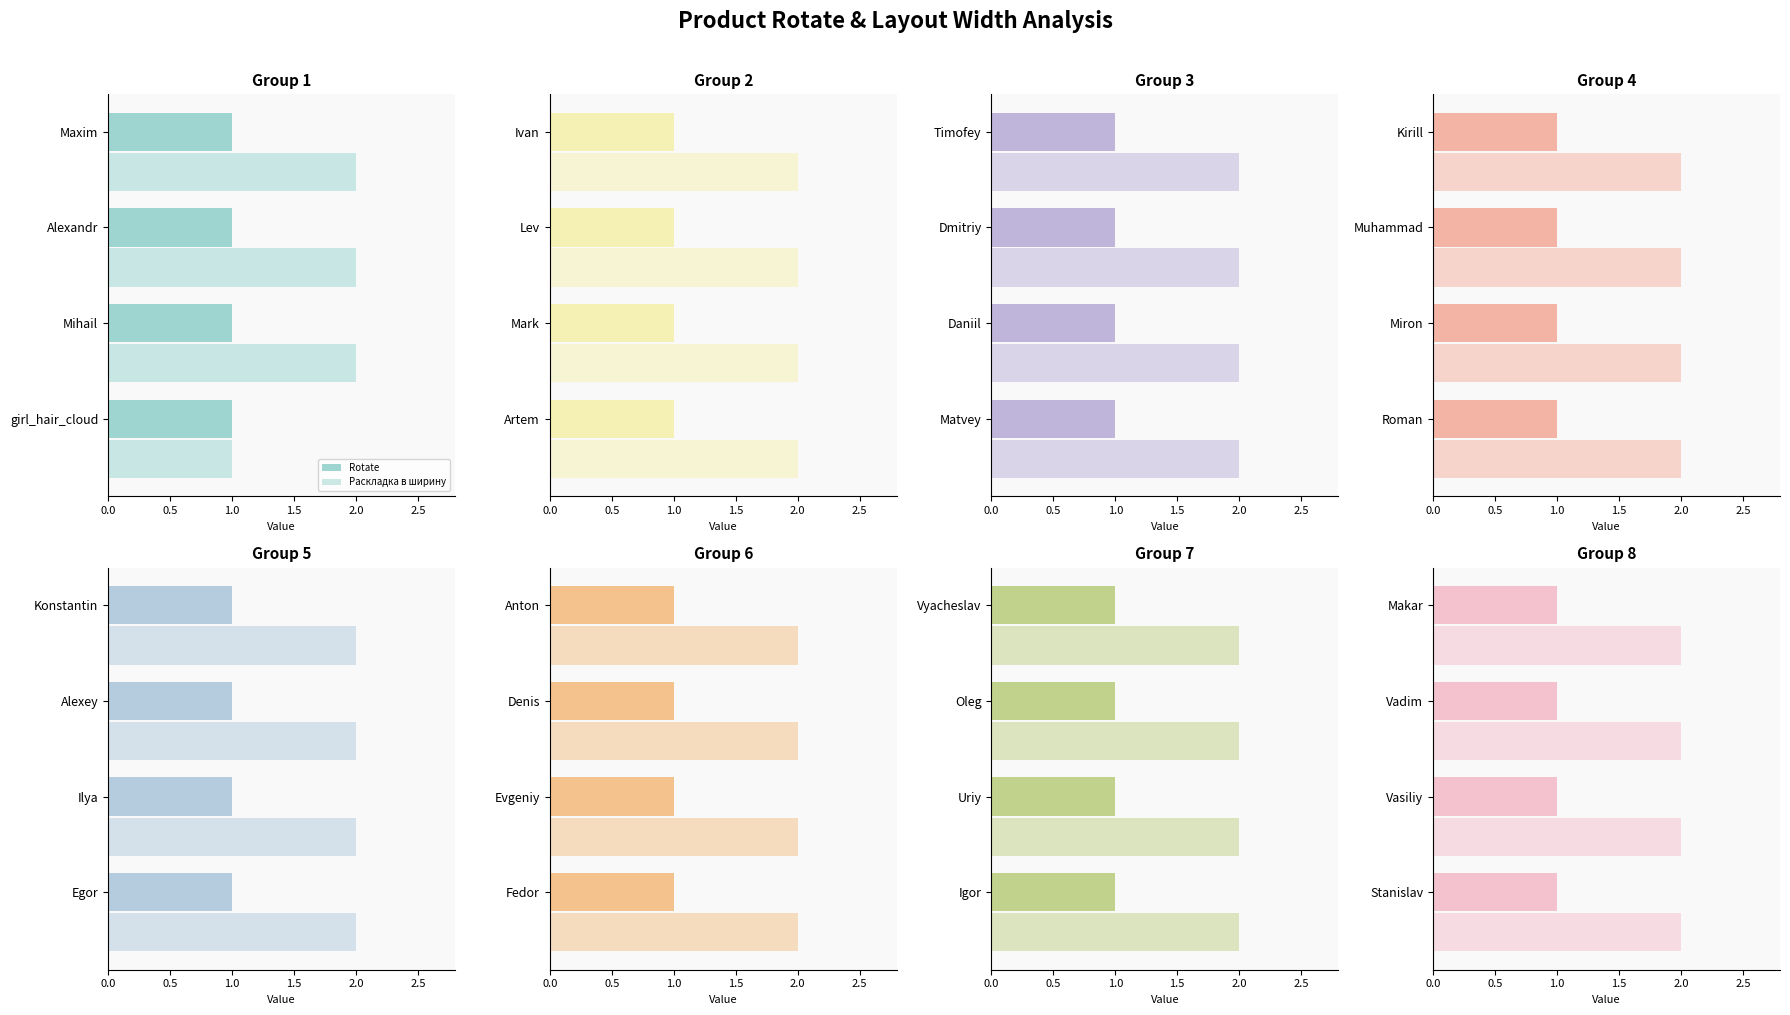

The value of Rotate at Makar is 1. True or false?

False